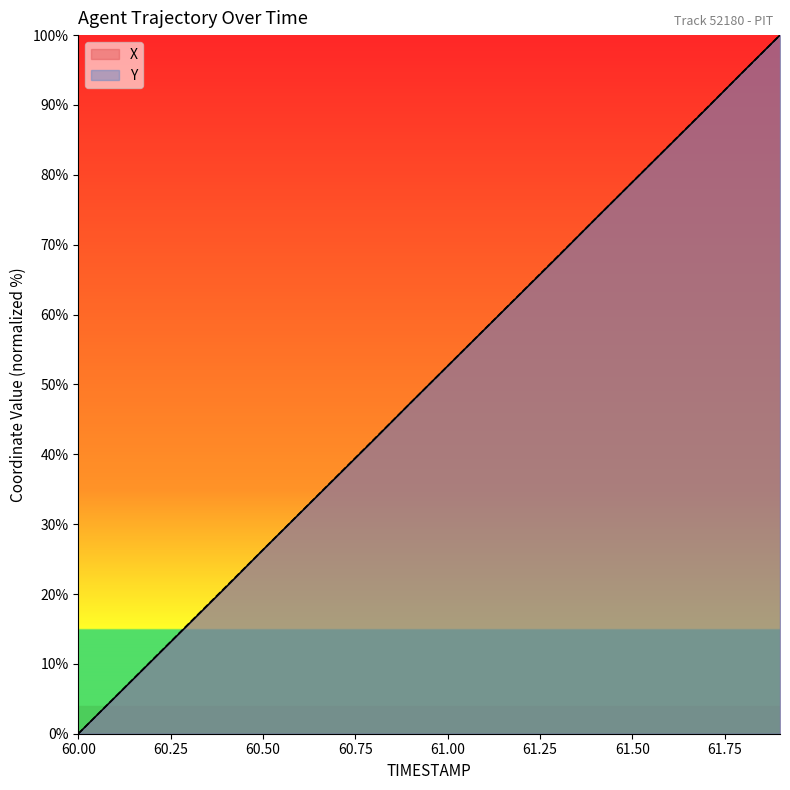

The value of Y at 61.00 is 89.8. True or false?

False